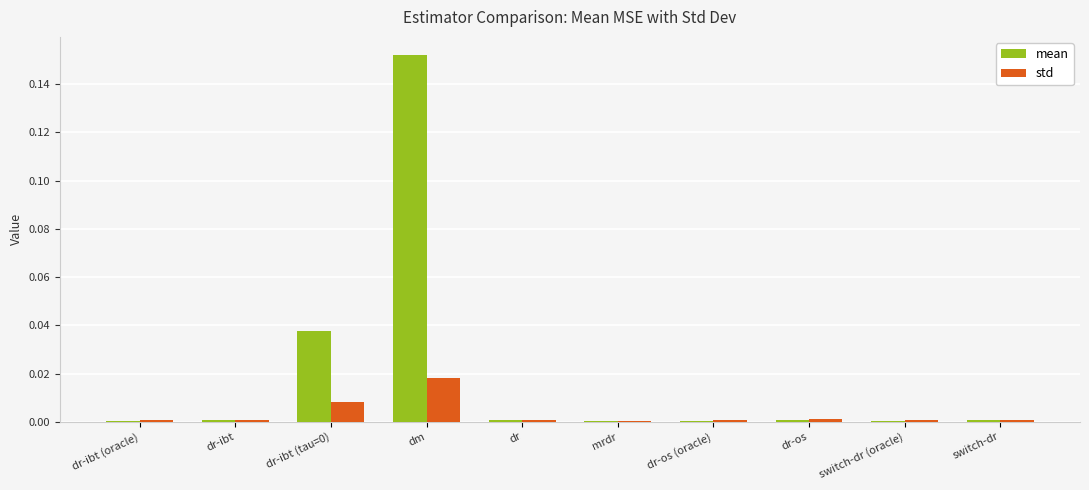

At which category is the sum across all series the highest?

dm